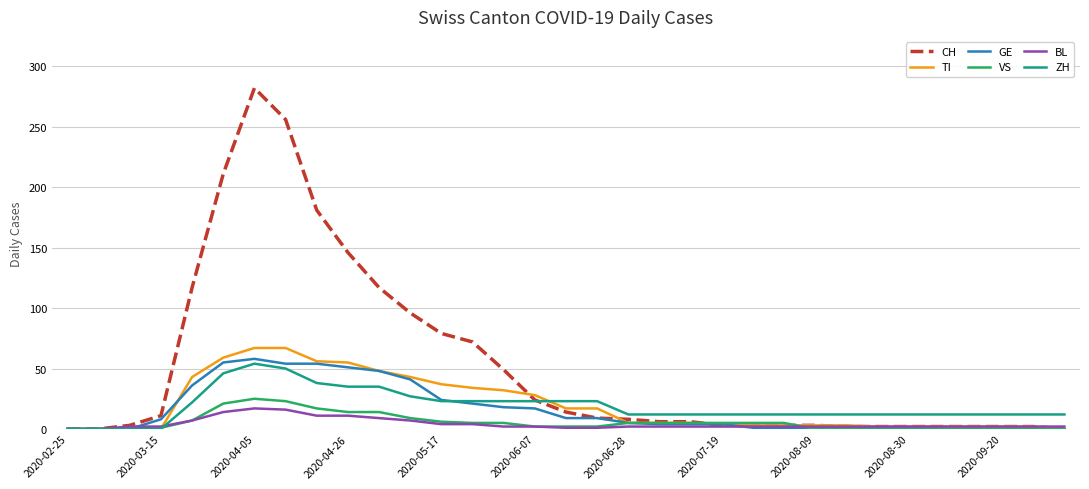

How many lines are shown in the chart?

6